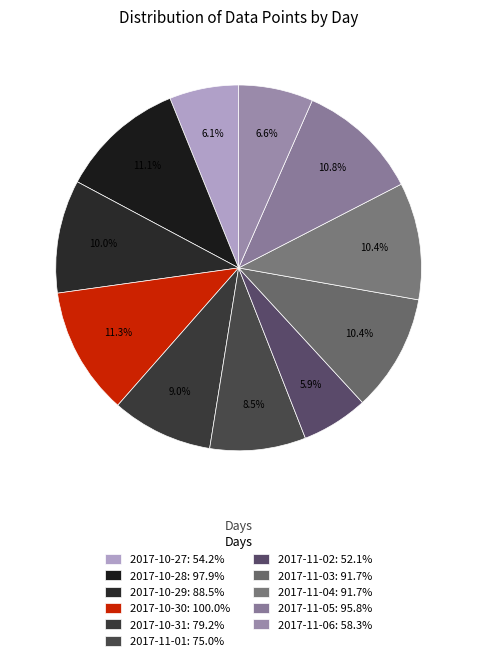

How many slices are in this pie chart?

11